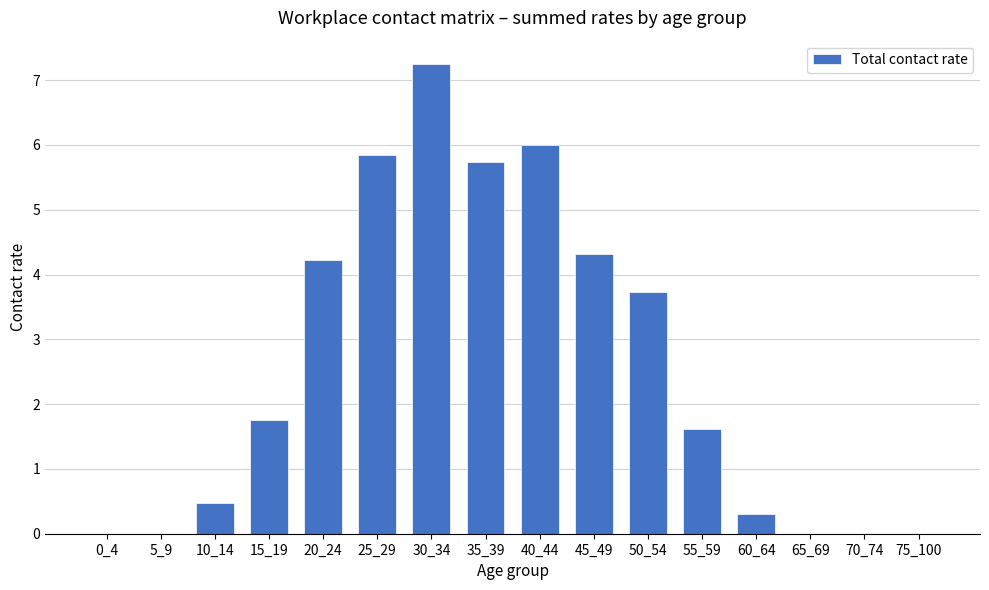

Which category has the highest value across all series?

30_34